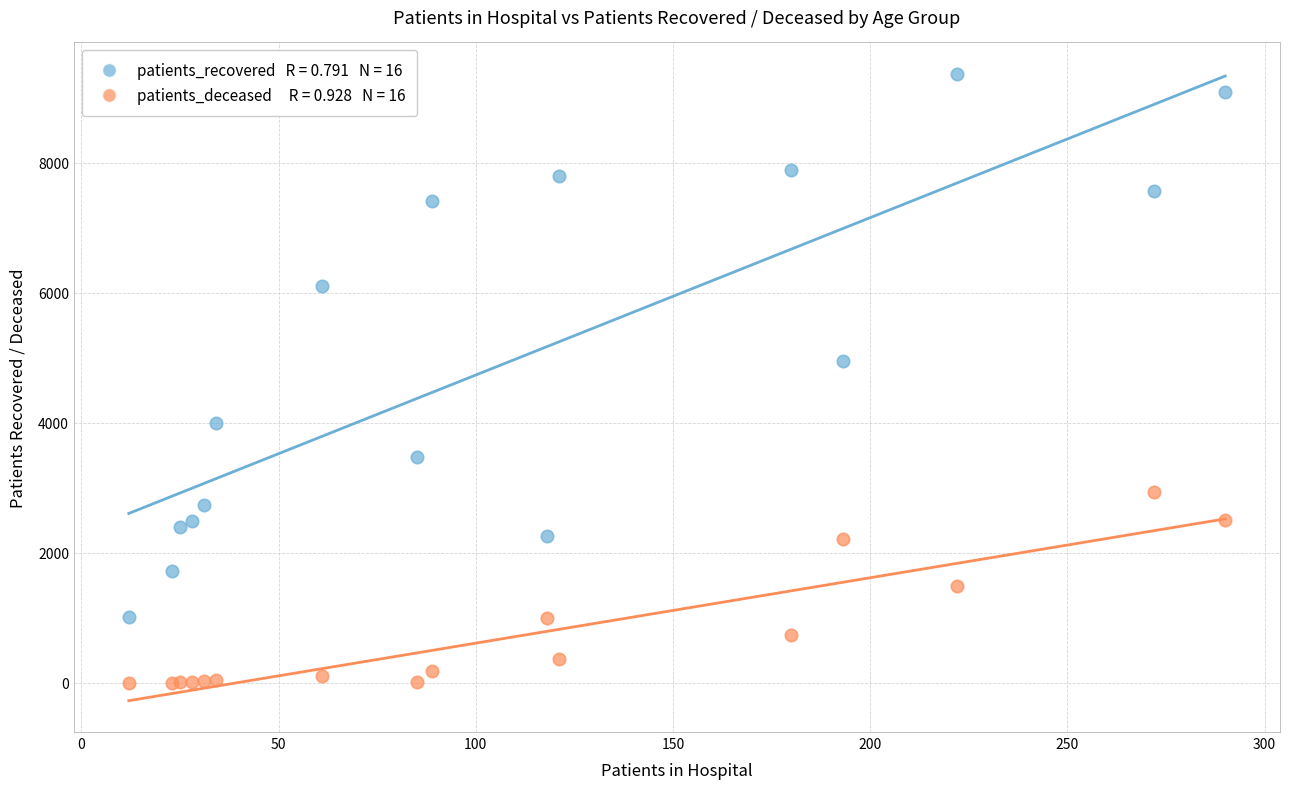

Across all series, what Y value is closest to 4685?

4946